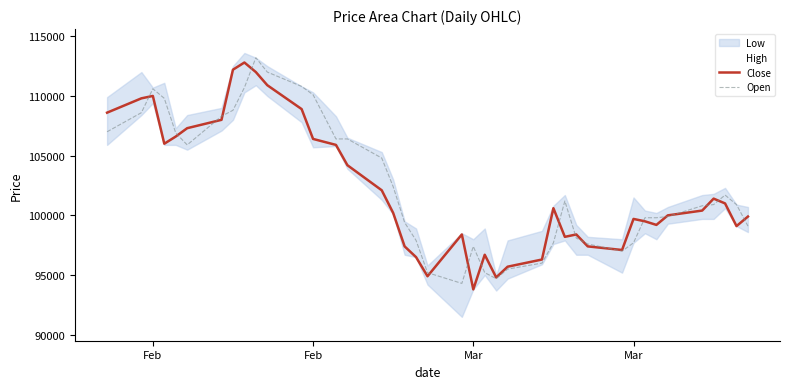

How many lines are shown in the chart?

3